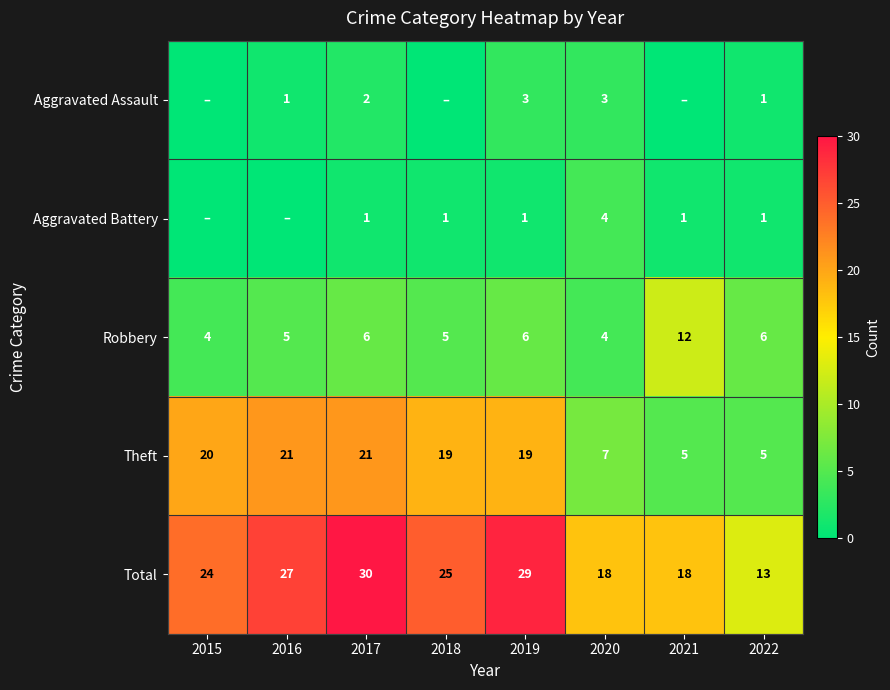

Is the value of Robbery at 2017 greater than the value of Aggravated Battery at 2020?

Yes